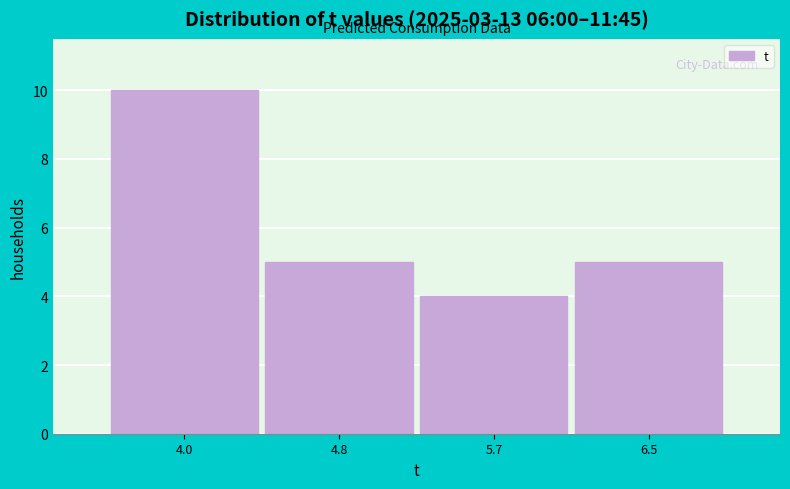

Reading left to right, list all the values displayed in this chart.

4.0=10	4.8=5	5.7=4	6.5=5